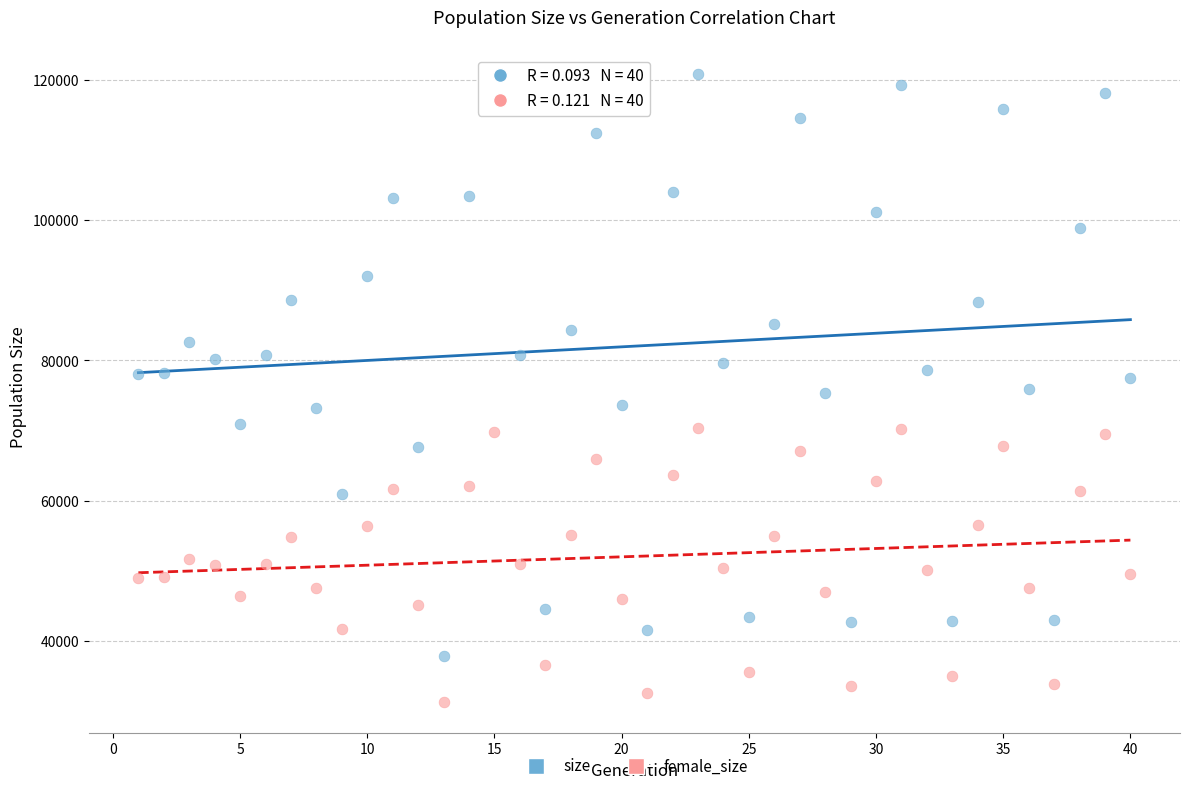

Which series has the widest spread of Y values?

size